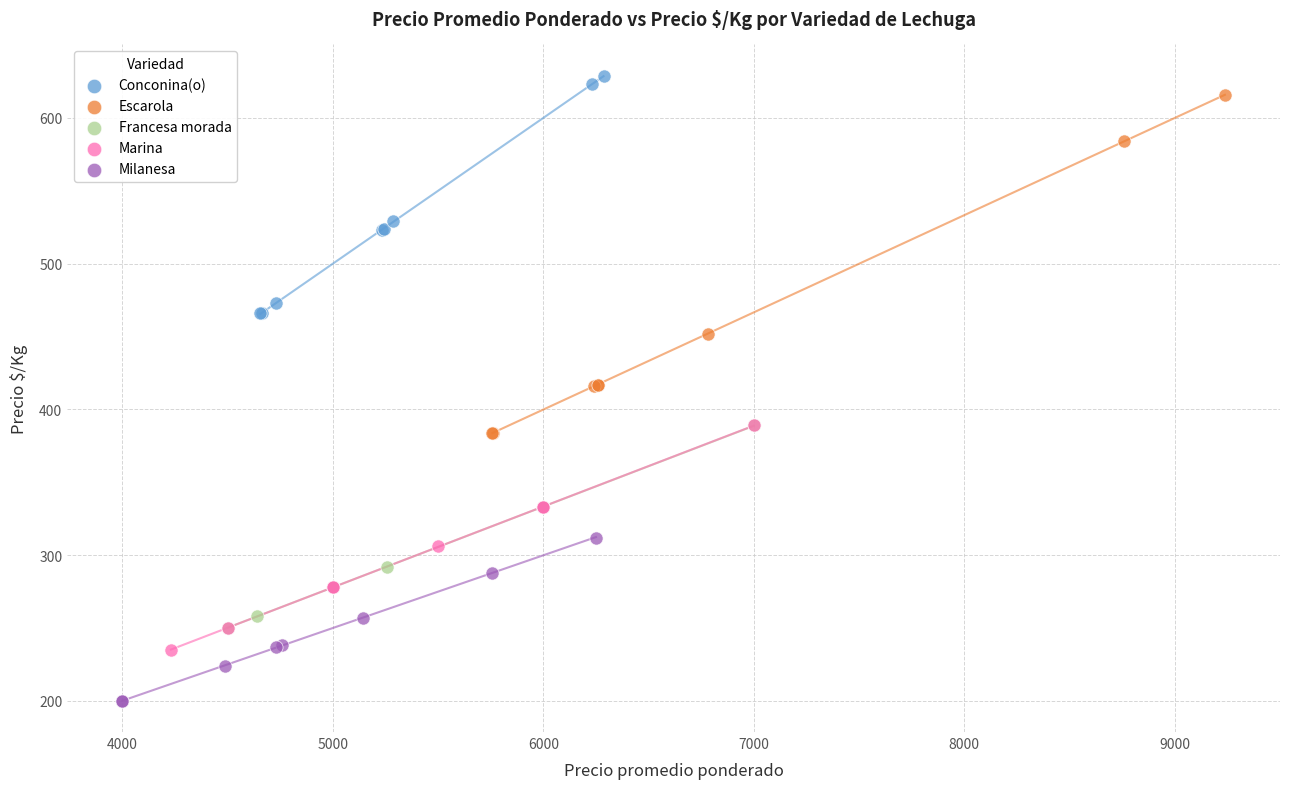

Which series contains the lowest Y value?

Milanesa